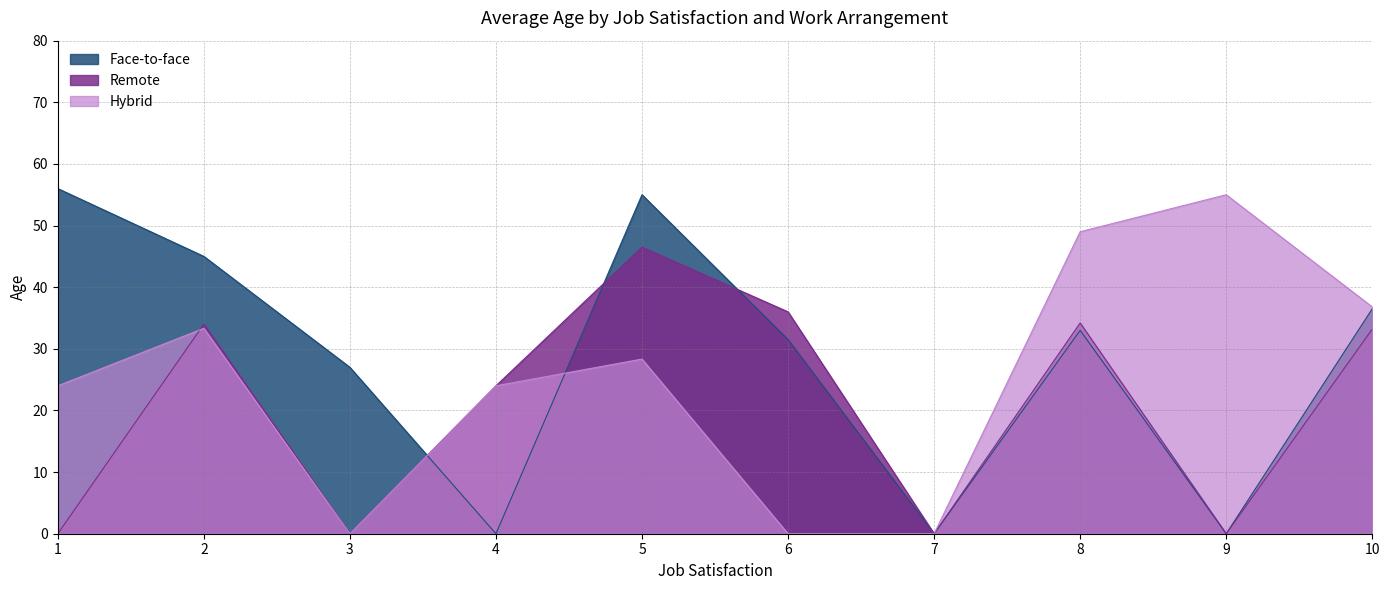

What is the maximum value for Remote?

46.5